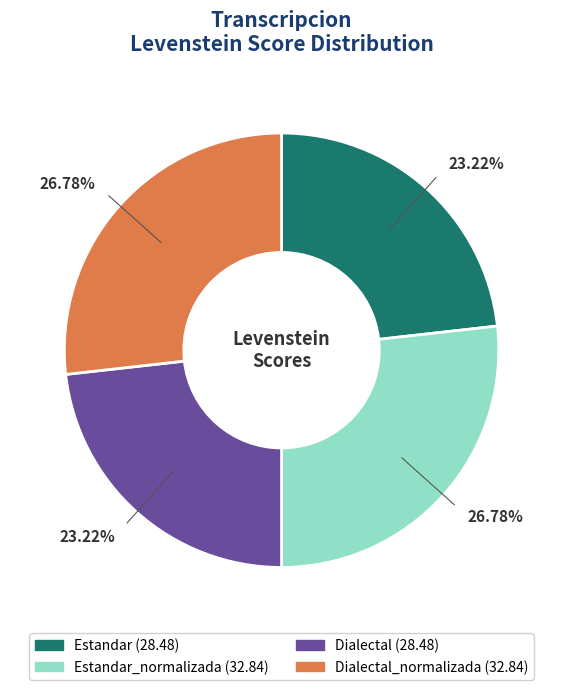

Does any single category account for the majority?

No